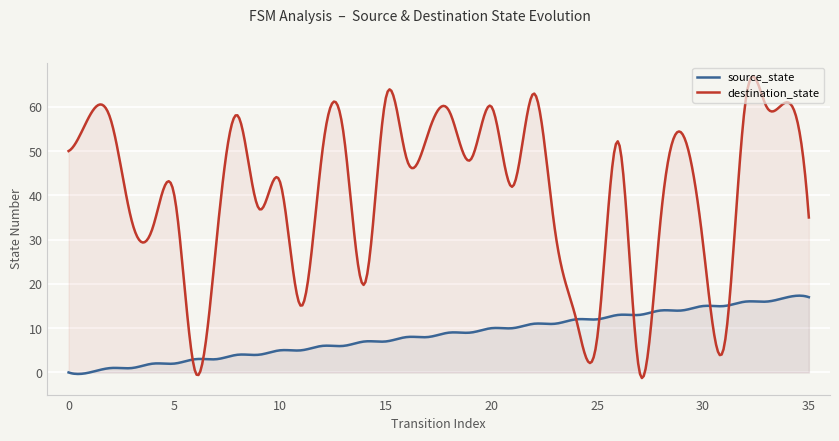

Reading left to right, extract all data points from this chart.

source_state: 0=0	1=0	2=1	3=1	4=2	5=2	6=3	7=3	8=4	9=4	10=5	11=5	12=6	13=6	14=7	15=7	16=8	17=8	18=9	19=9	20=10	21=10	22=11	23=11	24=12	25=12	26=13	27=13	28=14	29=14	30=15	31=15	32=16	33=16	34=17	35=17
destination_state: 0=50	1=58	2=57	3=34	4=33	5=40	6=0	7=30	8=58	9=37	10=43	11=15	12=50	13=54	14=20	15=62	16=48	17=54	18=59	19=48	20=60	21=42	22=63	23=32	24=12	25=8	26=52	27=0	28=35	29=54	30=29	31=6	32=61	33=60	34=61	35=35